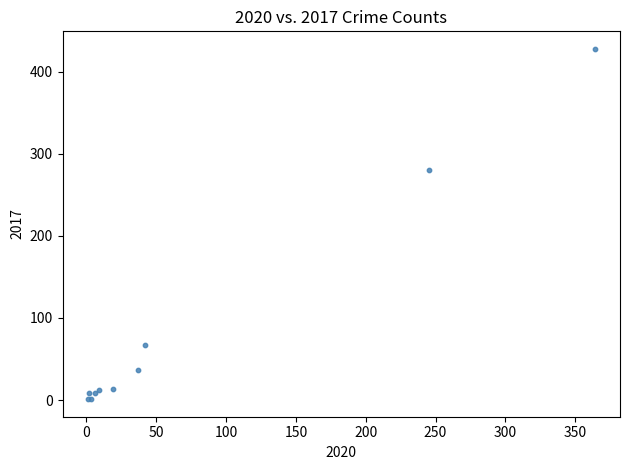

What Y value in the scatter plot is closest to 214?

280